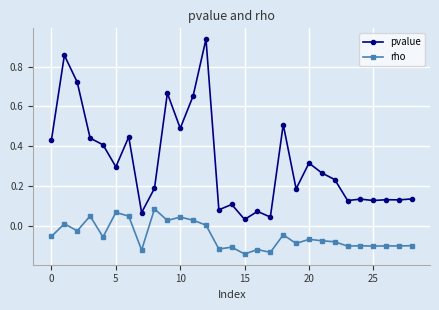

Does the chart display data point markers on the line(s)?

Yes